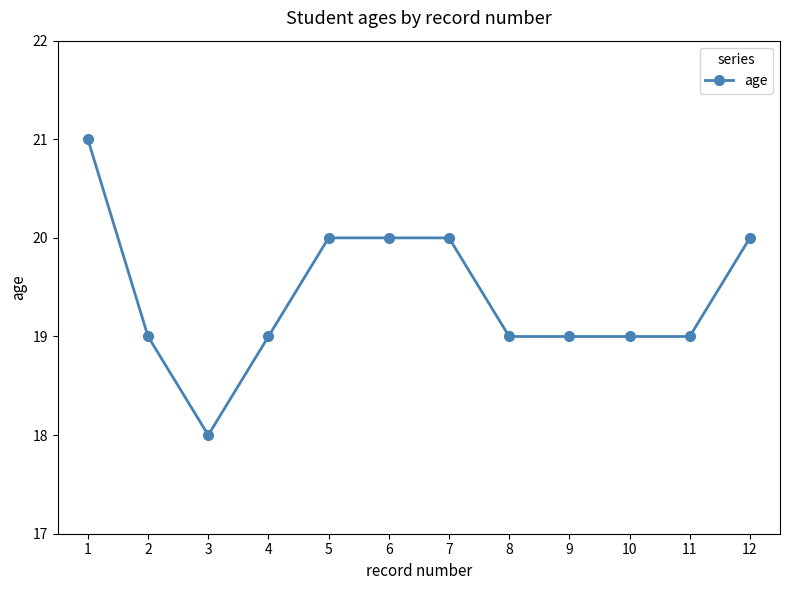

Where is the first local minimum?

3